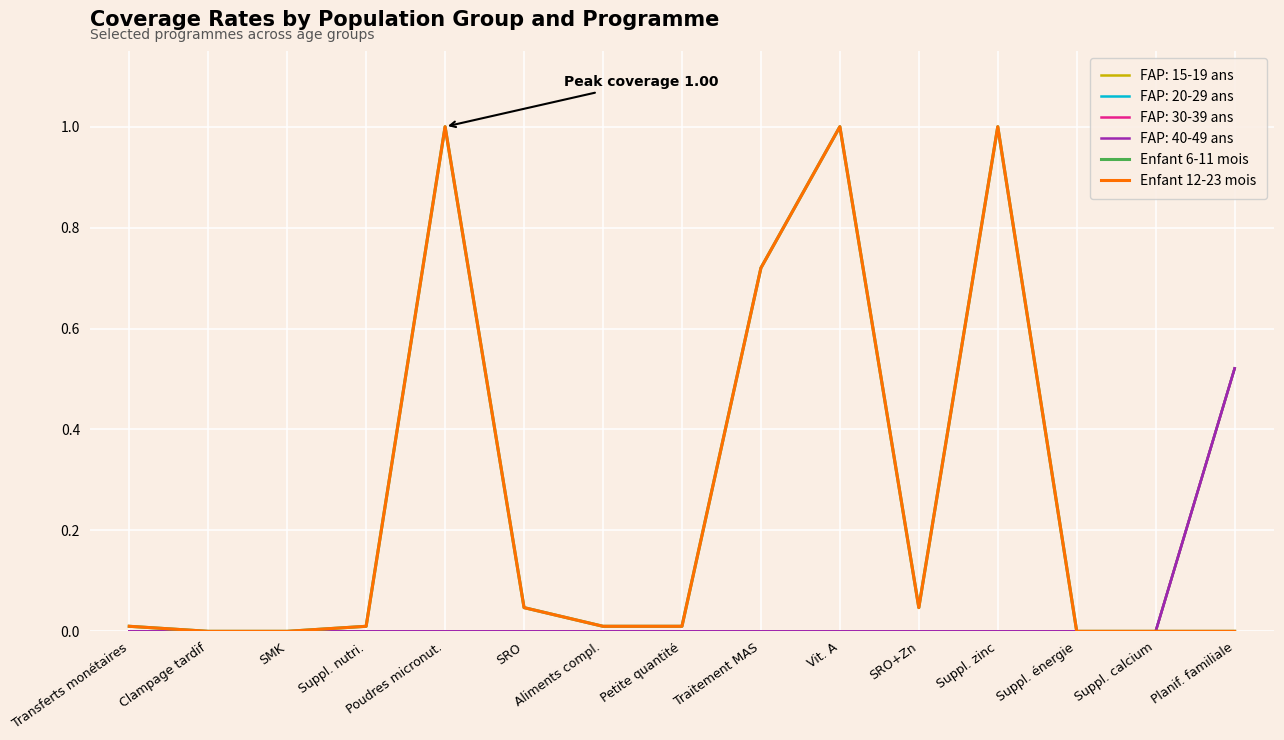

Does the chart have visible grid lines?

Yes